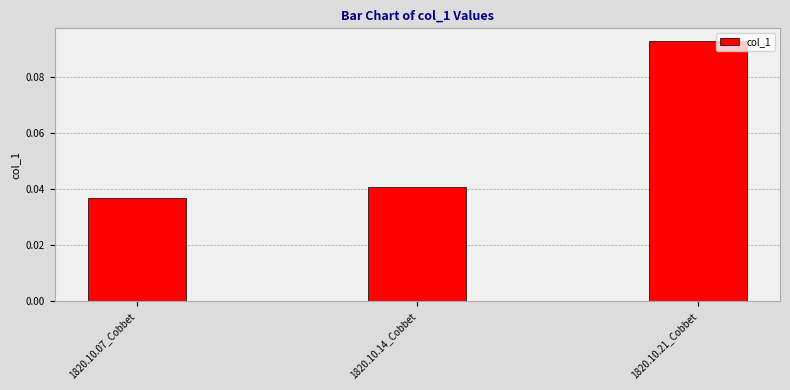

Is it true that the value at 1820.10.14_Cobbet is 0.1?

False